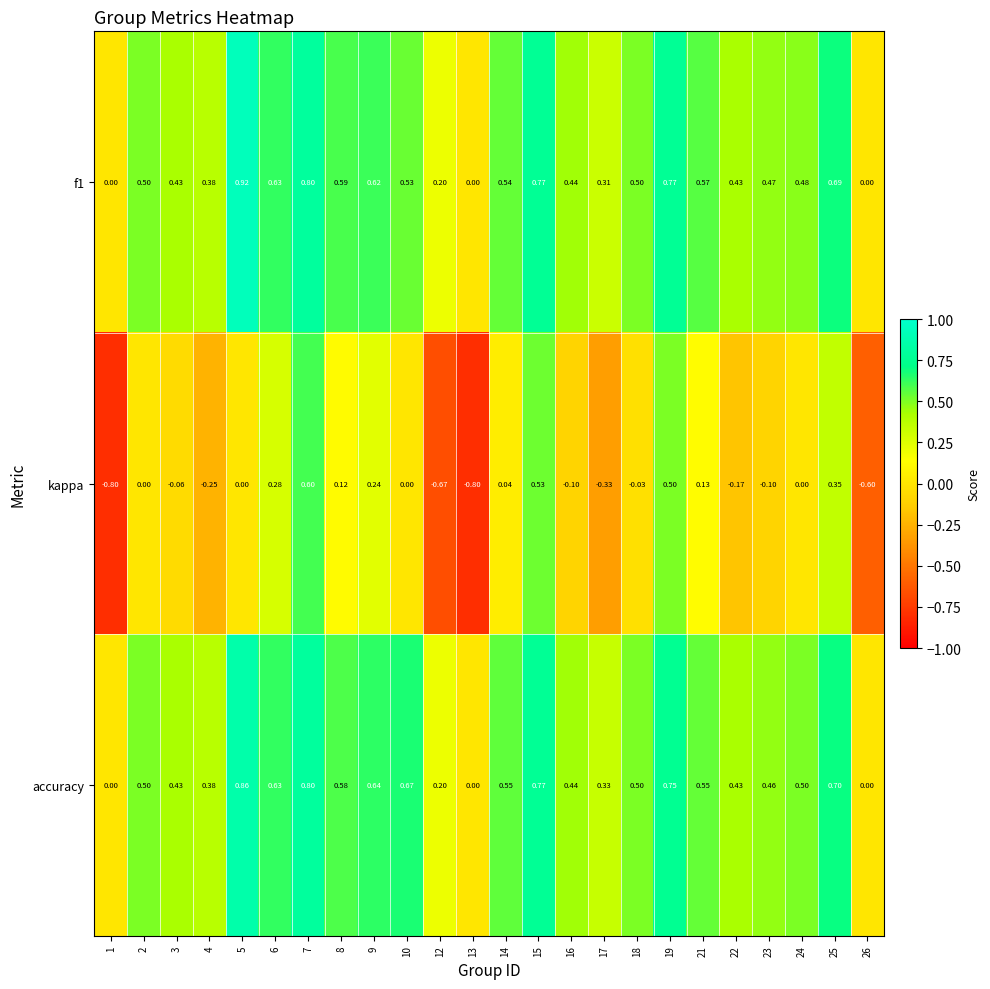

Which series changed the most between 7 and 16?

kappa